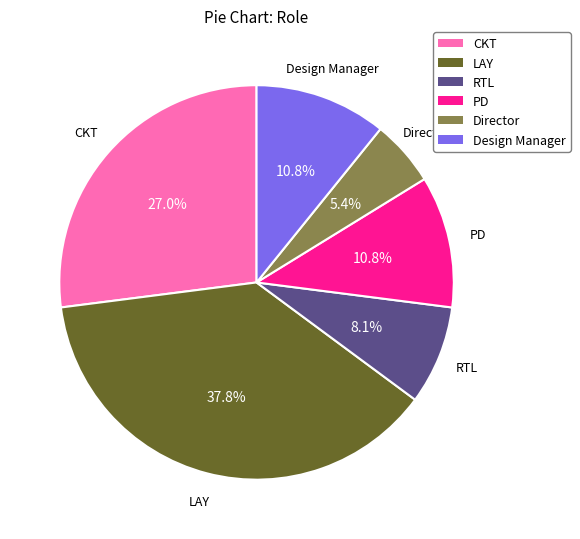

Is there any slice that represents more than half of the pie?

No